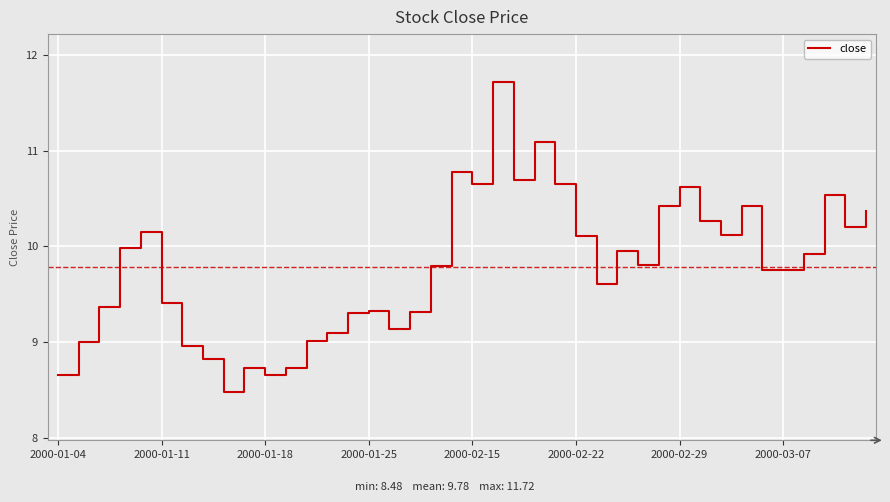

What is the greatest value displayed?

11.7